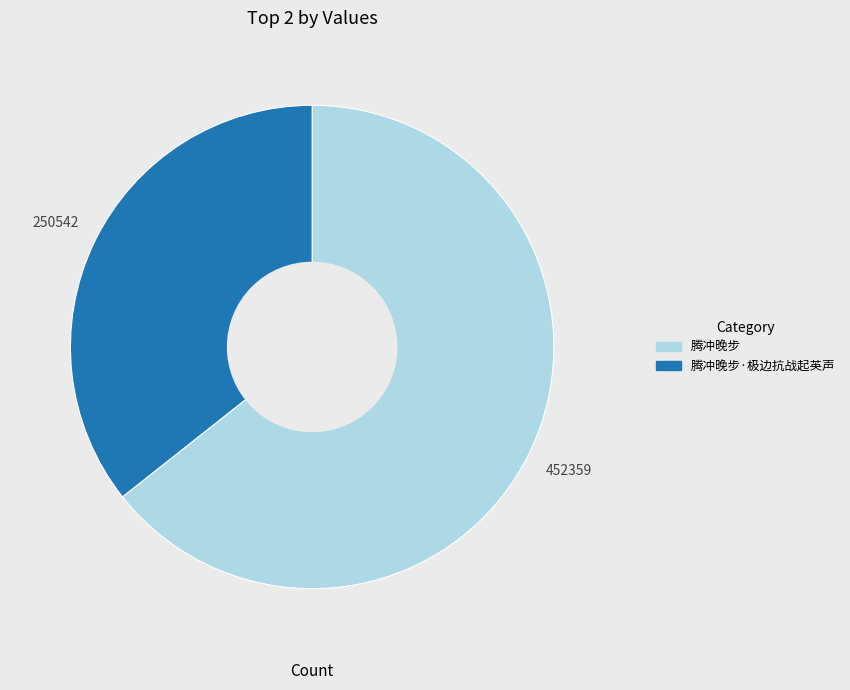

Is there a majority slice in this chart?

Yes